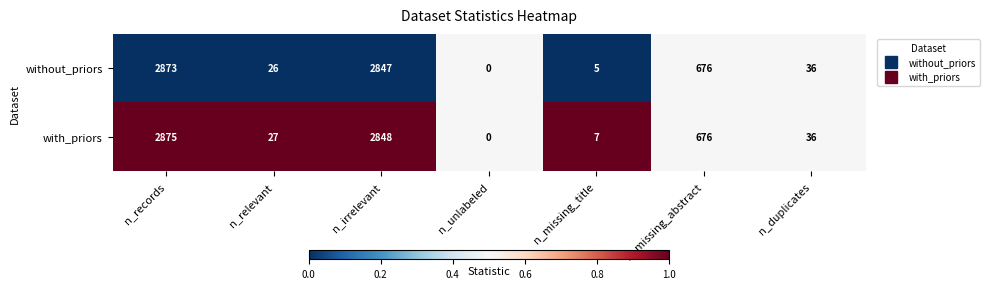

True or false: with_priors has a value of 7 at n_missing_title.

True